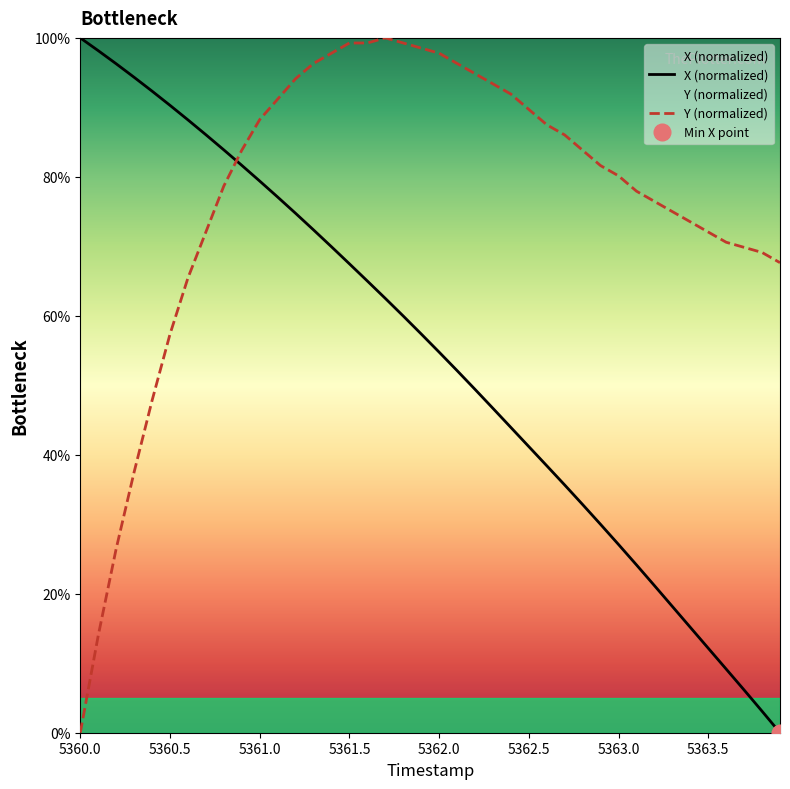

What is the approximate value of Y (normalized) at 5361.0?

88.2